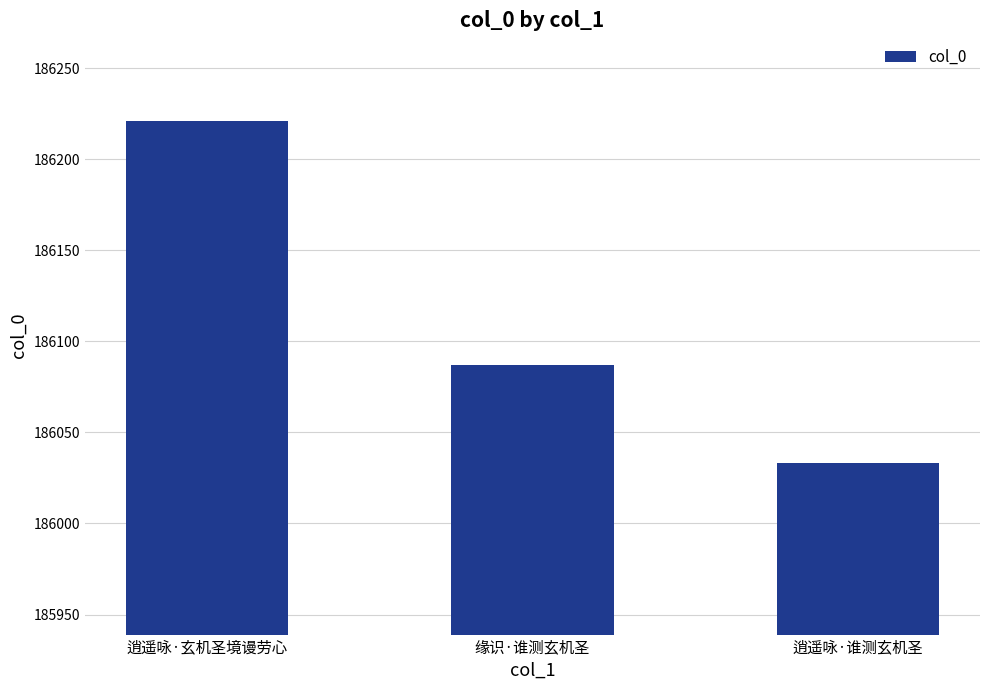

What is the ratio of the value at 逍遥咏·玄机圣境谩劳心 to the value at 缘识·谁测玄机圣?

1.0